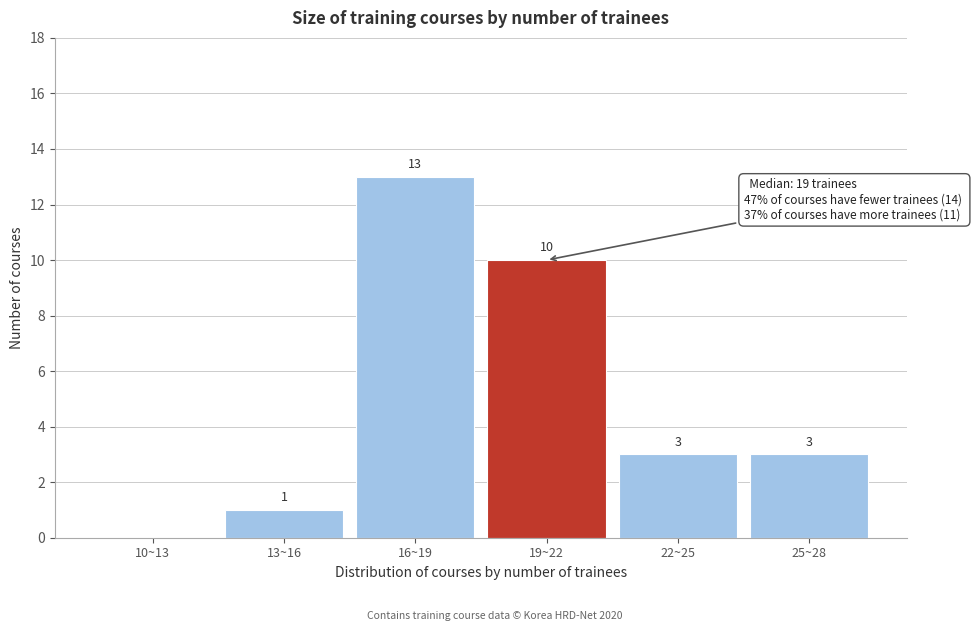

Reading left to right, what are all the values shown in this chart?

10~13=0	13~16=1	16~19=13	19~22=10	22~25=3	25~28=3